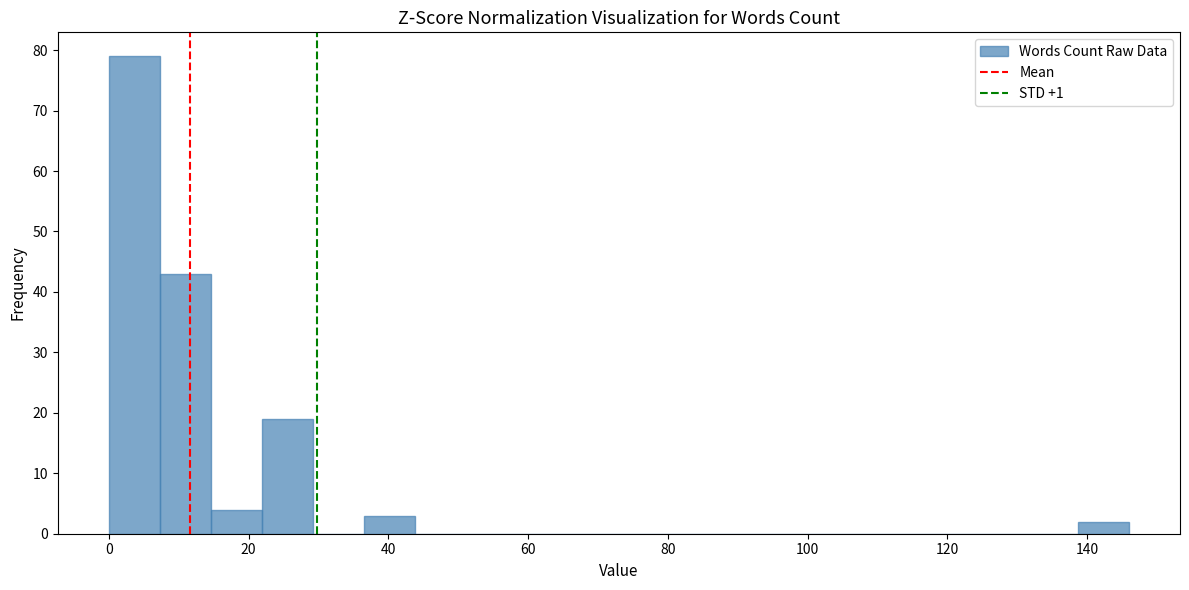

Read against the x-axis, roughly where is the centre of the tallest bar?

4